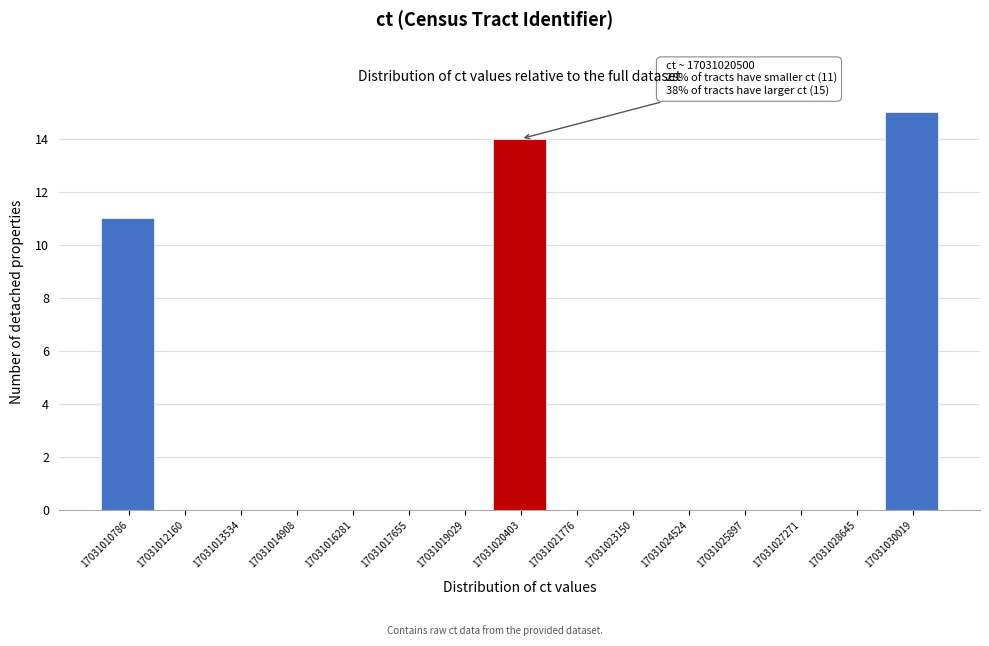

Which range on the x-axis has the tallest bar?

17031029400 to 17031030800